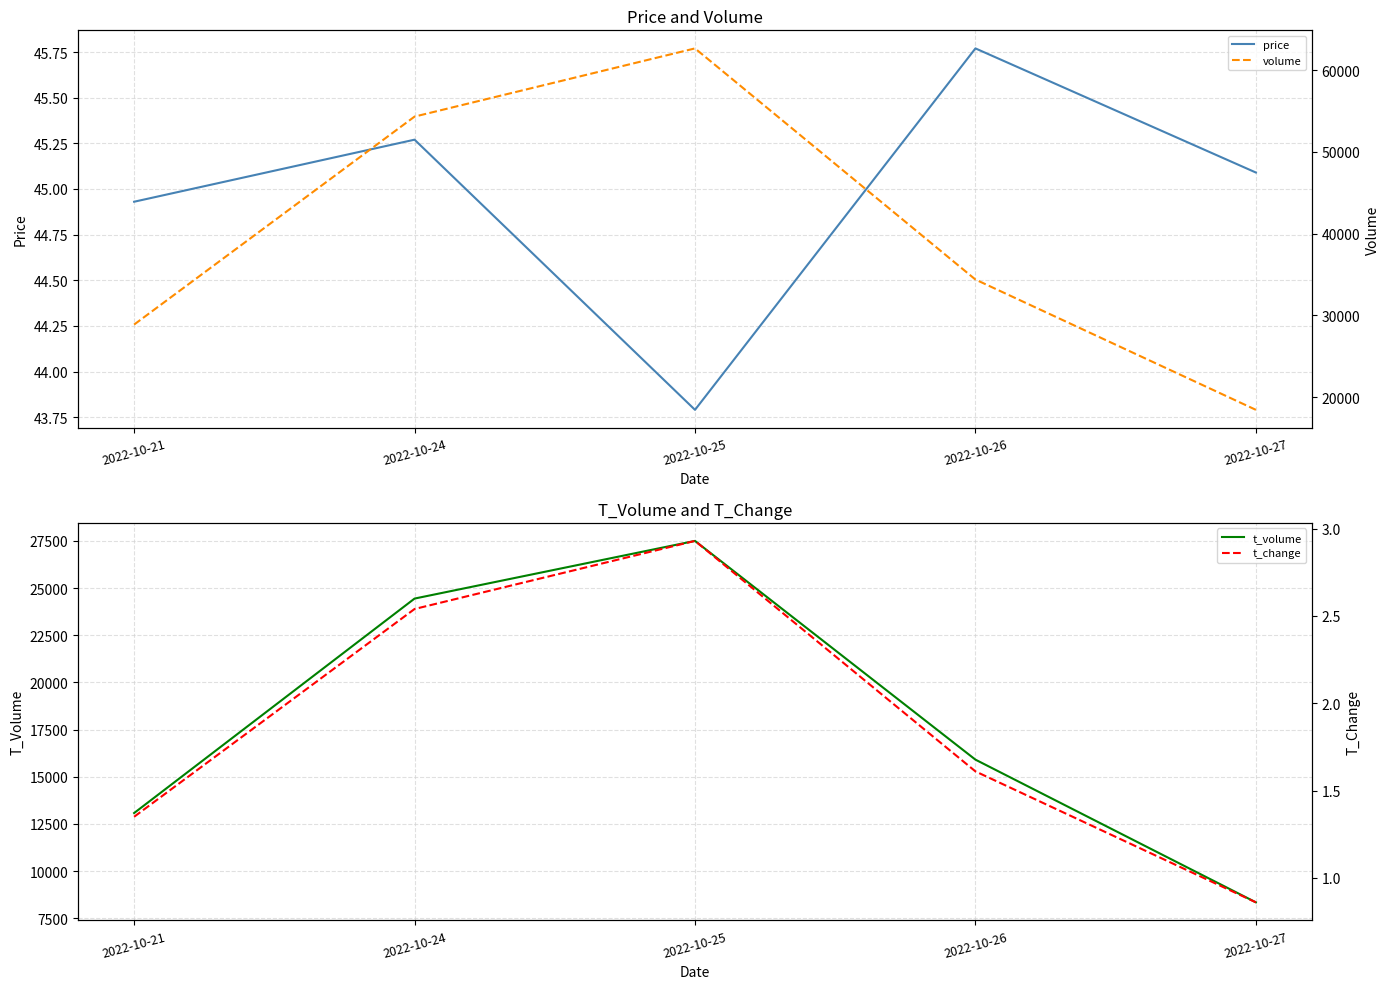

At which label is t_change closest to 1?

2022-10-27